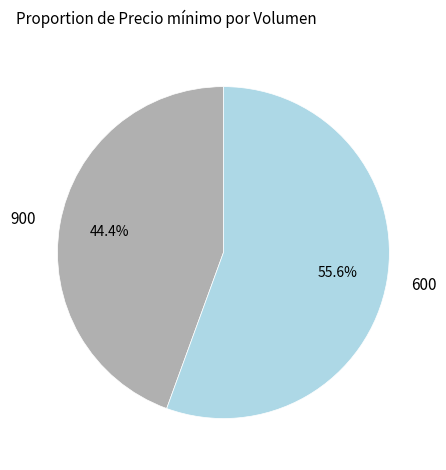

What percentage is the 600 slice, to the nearest percent?

56%